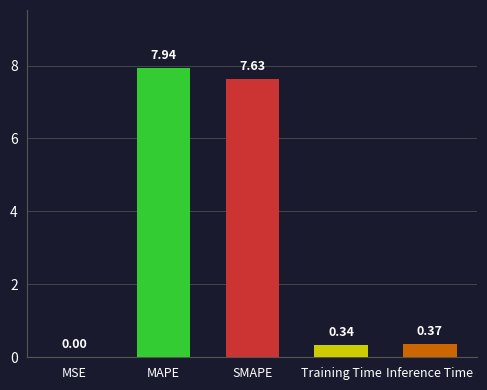

At which category does the chart reach its peak across all series?

MAPE